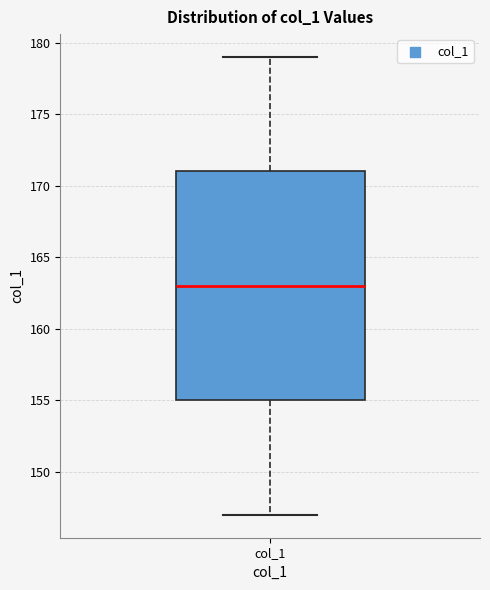

Transcribe this box plot: give where the median line is, the range the box spans, and where the two whiskers end, as read against the y-axis. The values are not printed on the chart, so give them approximately, as read against the axis.

median 163, box 155 to 171, whiskers 147 to 179